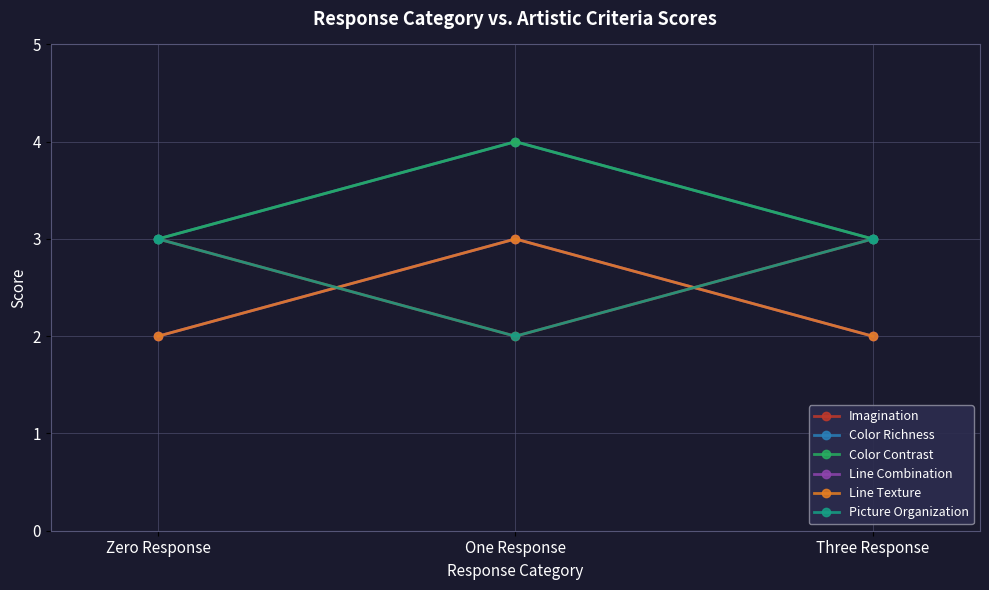

Reading left to right, what are all the values shown in this chart?

Imagination: Zero Response=3	One Response=2	Three Response=3
Color Richness: Zero Response=3	One Response=4	Three Response=3
Color Contrast: Zero Response=3	One Response=4	Three Response=3
Line Combination: Zero Response=2	One Response=3	Three Response=2
Line Texture: Zero Response=2	One Response=3	Three Response=2
Picture Organization: Zero Response=3	One Response=2	Three Response=3